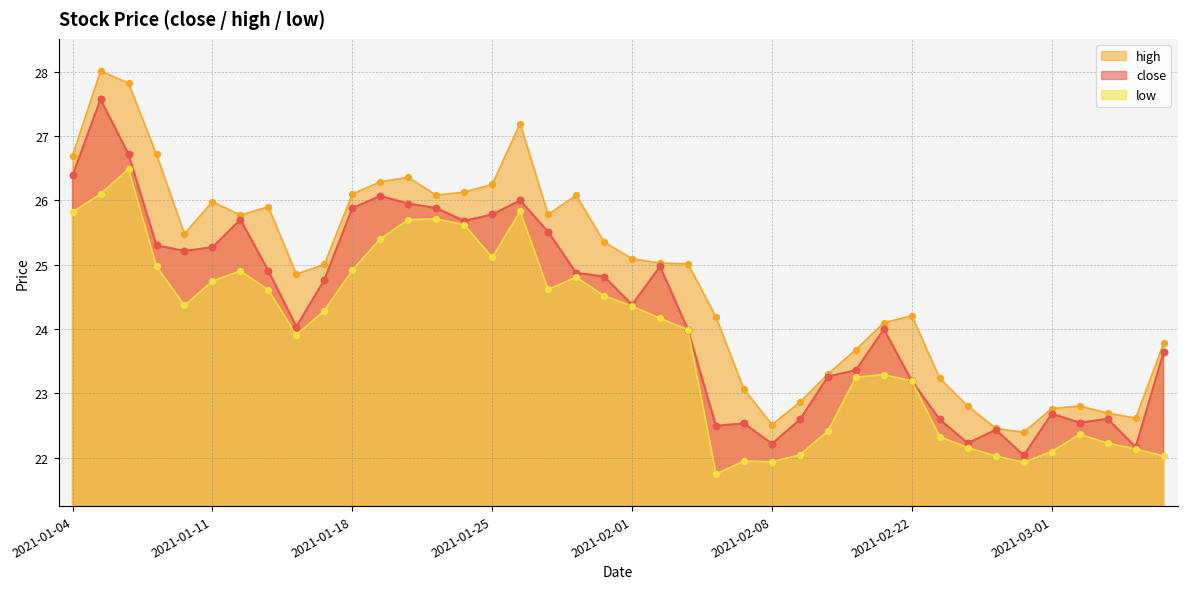

Which series has the widest spread of Y values?

high